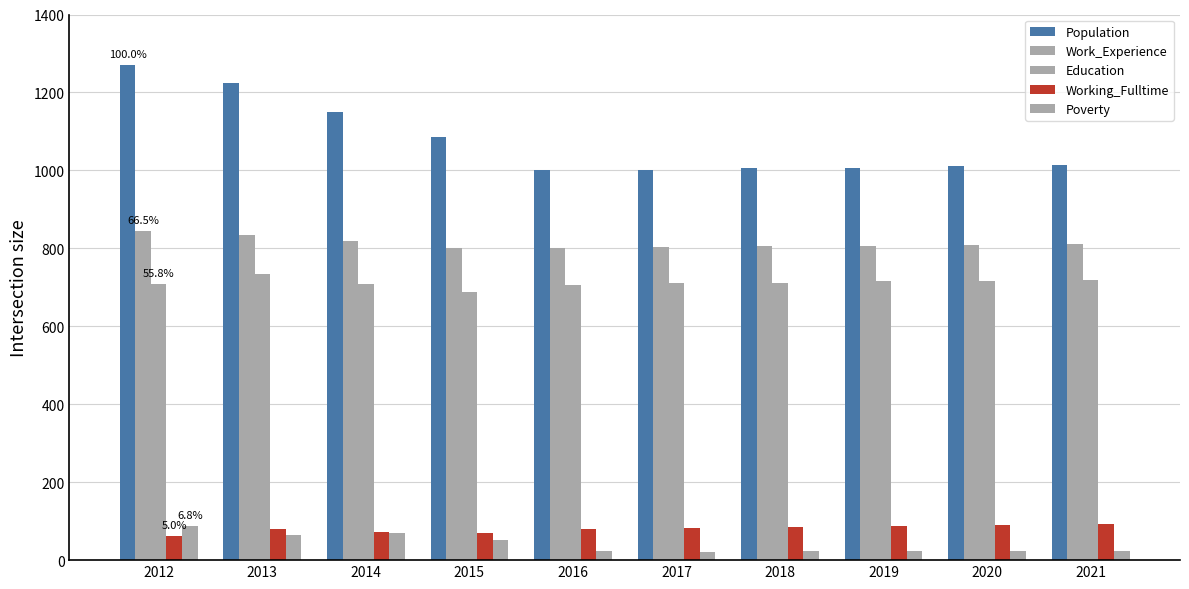

How many data points does each series have?

10